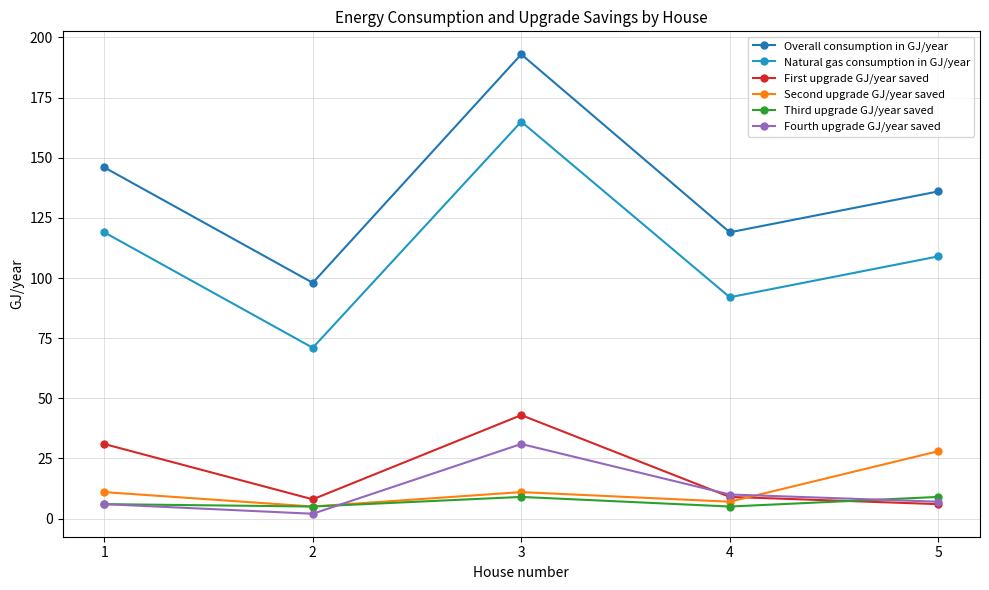

Rank the series at 4 from lowest to highest value.

Third upgrade GJ/year saved, Second upgrade GJ/year saved, First upgrade GJ/year saved, Fourth upgrade GJ/year saved, Natural gas consumption in GJ/year, Overall consumption in GJ/year